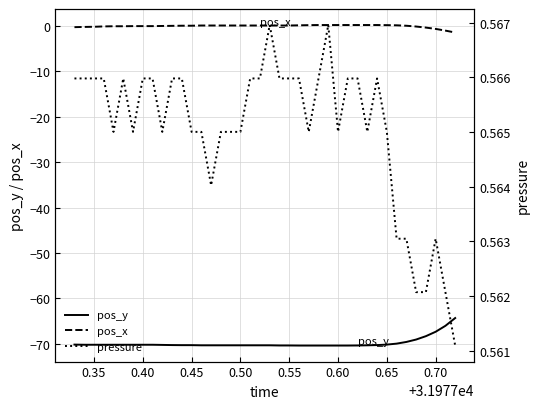

At how many categories does at least one series exceed -43?

40